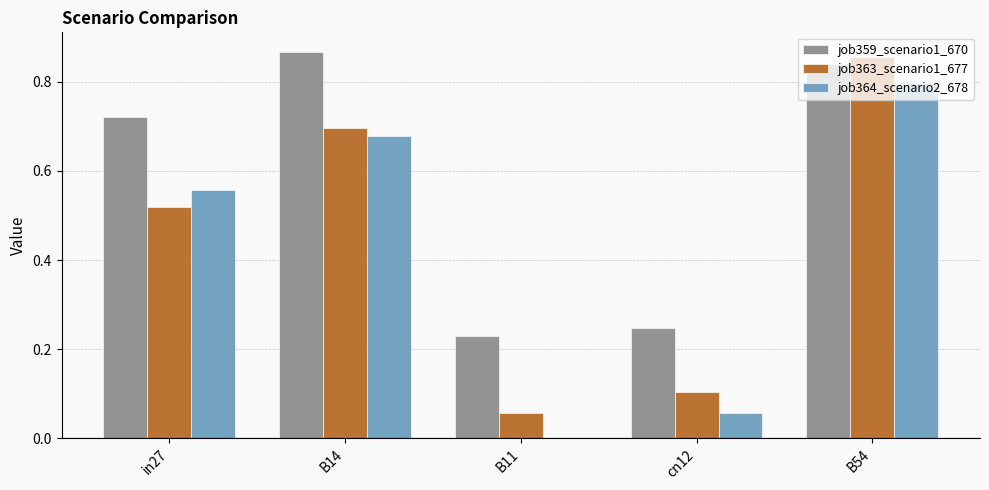

How many series are shown in this chart?

3